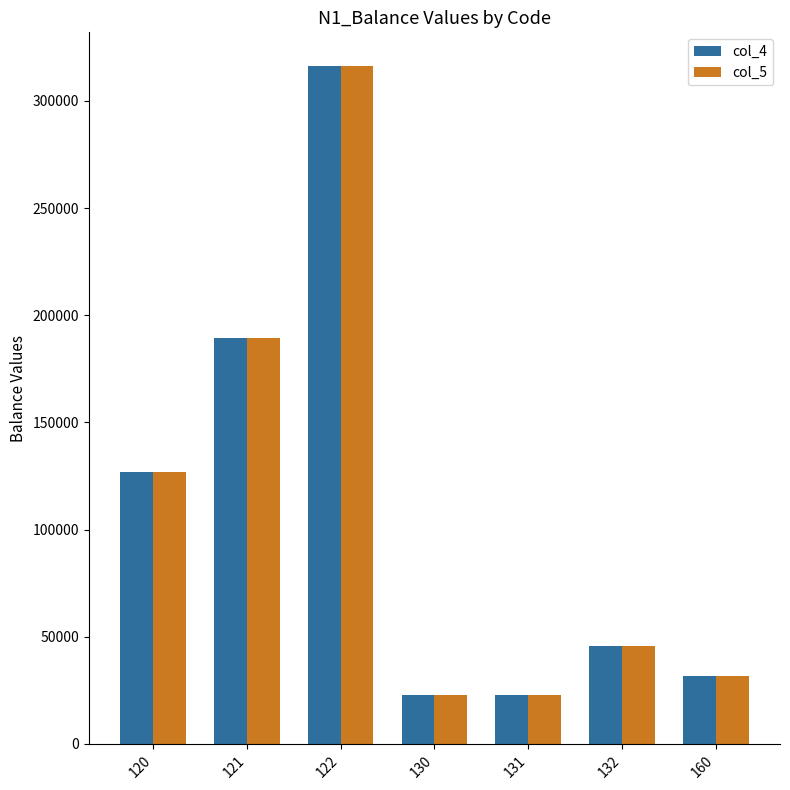

Reading right to left, transcribe all the data shown in this chart.

col_4: 160=31465.4	132=45469.0	131=22734.5	130=22734.5	122=316152.0	121=189445.6	120=126706.4
col_5: 160=31465.4	132=45469.0	131=22734.5	130=22734.5	122=316152.0	121=189445.6	120=126706.4